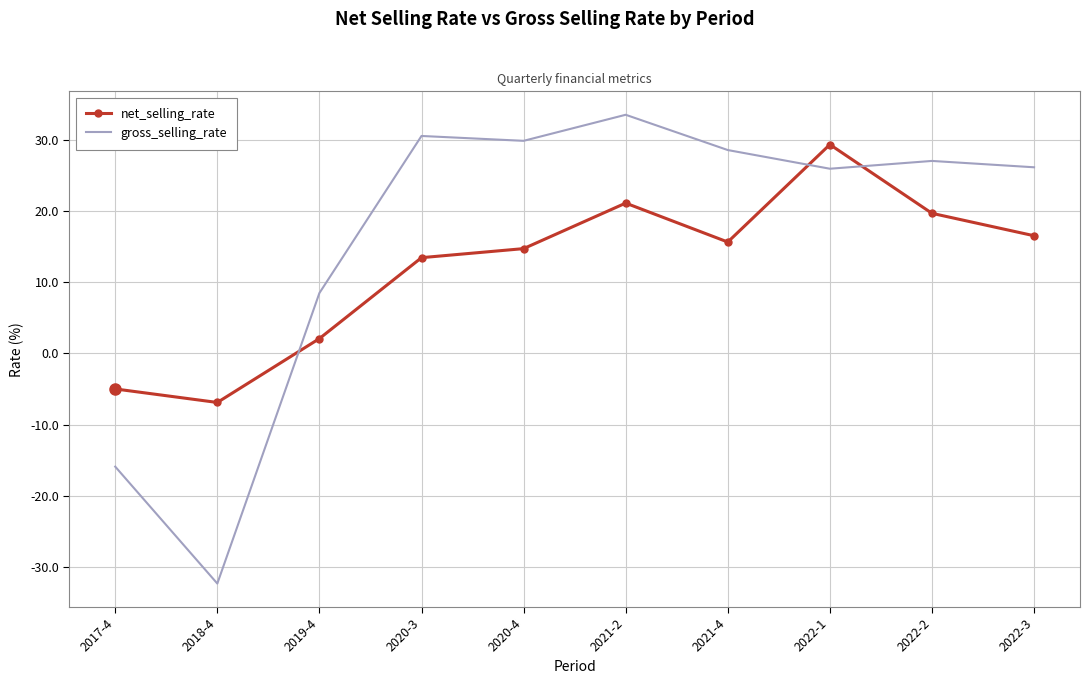

At 2020-3, list the series in order from largest to smallest.

gross_selling_rate, net_selling_rate